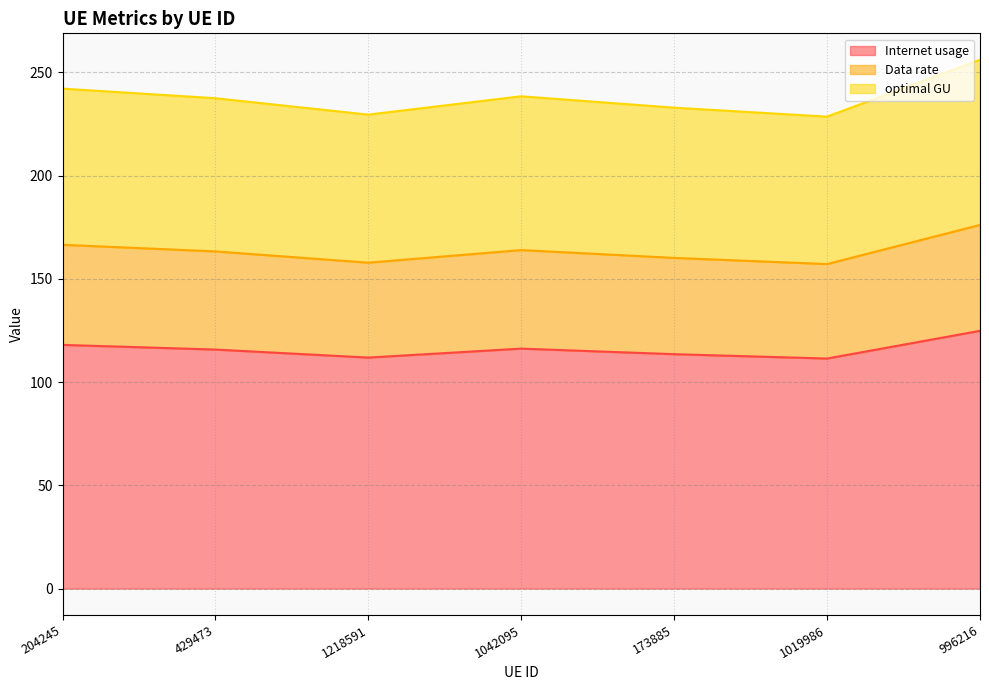

The value of Internet usage at 204245 is 70.6. True or false?

False